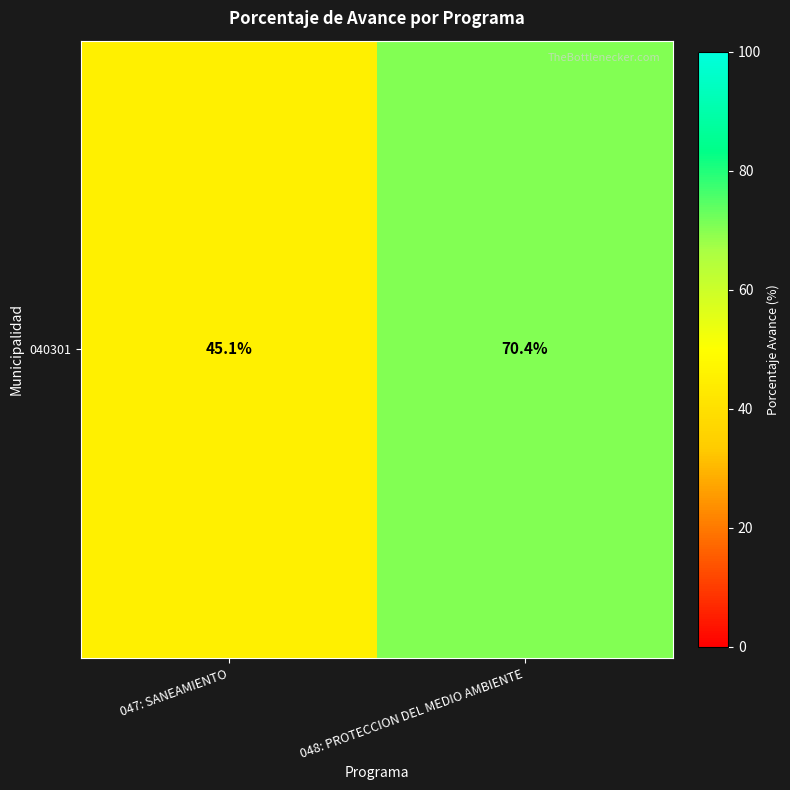

True or false: the data shows 96.5 at 048: PROTECCION DEL MEDIO AMBIENTE.

False